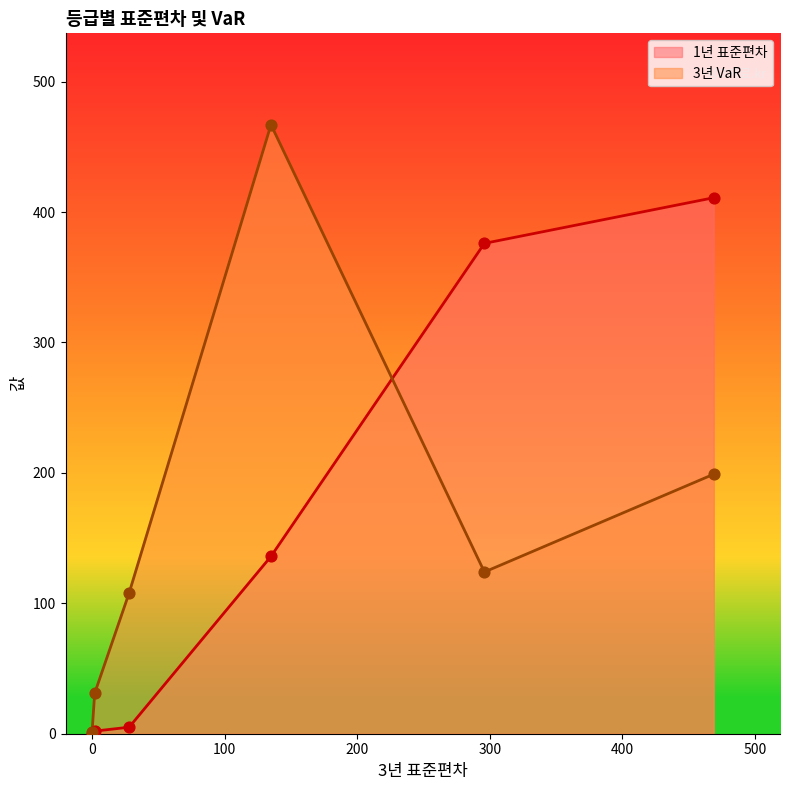

What is the total value across all series at 5등급?

500